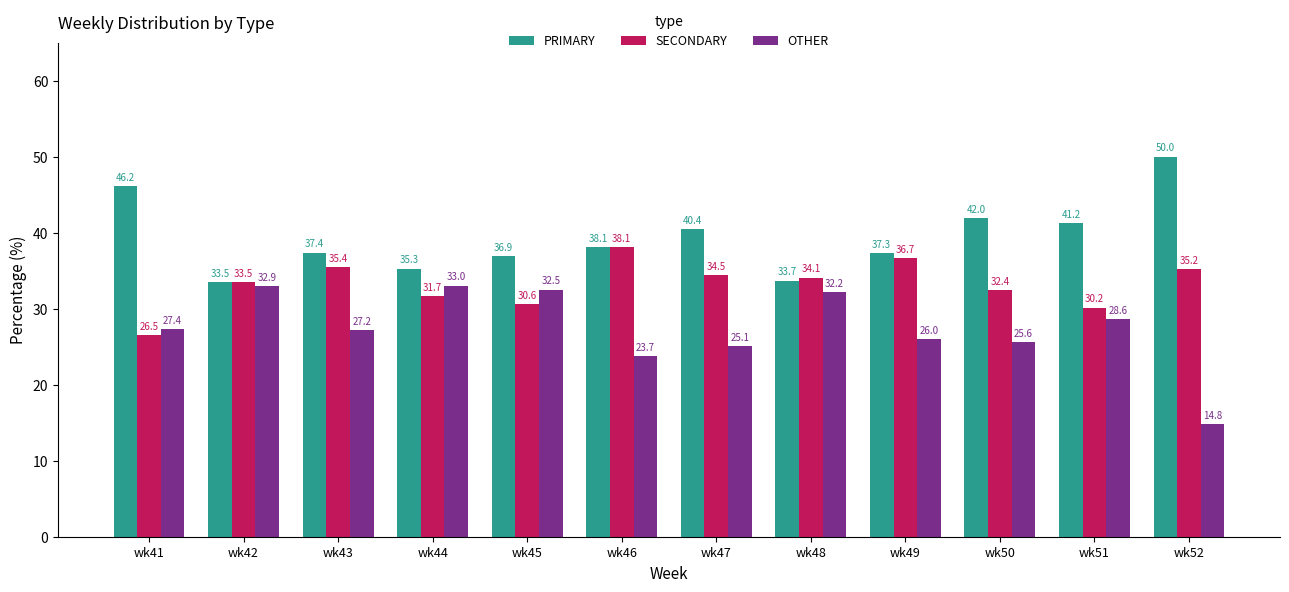

Reading left to right, extract all data points from this chart.

PRIMARY: 46.2	33.5	37.4	35.3	36.9	38.1	40.4	33.7	37.3	42.0	41.2	50.0
SECONDARY: 26.5	33.5	35.4	31.7	30.6	38.1	34.5	34.1	36.7	32.4	30.2	35.2
OTHER: 27.4	32.9	27.2	33.0	32.5	23.7	25.1	32.2	26.0	25.6	28.6	14.8